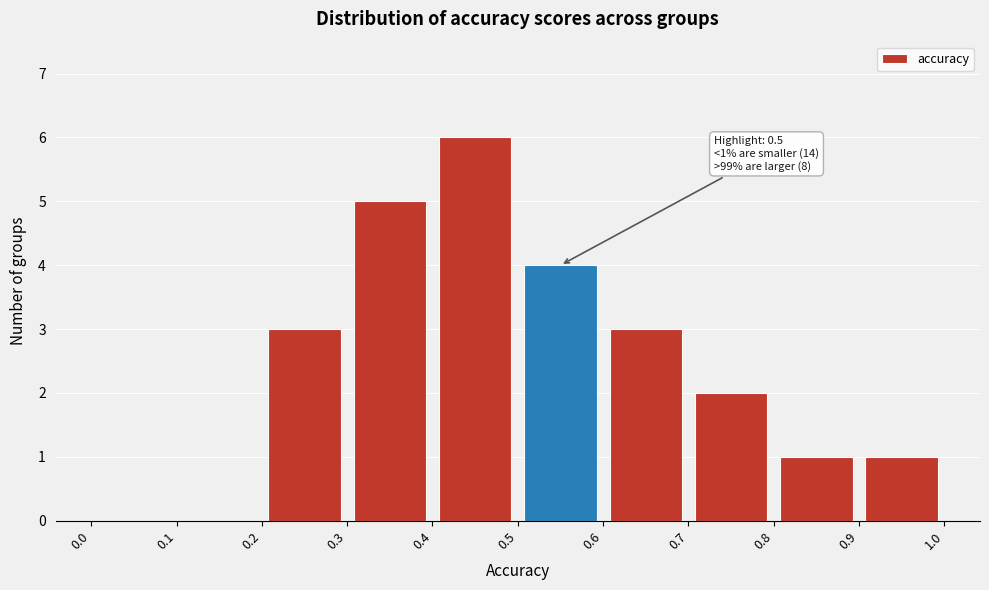

Over which range of the x-axis is the bar tallest?

0.4 to 0.5